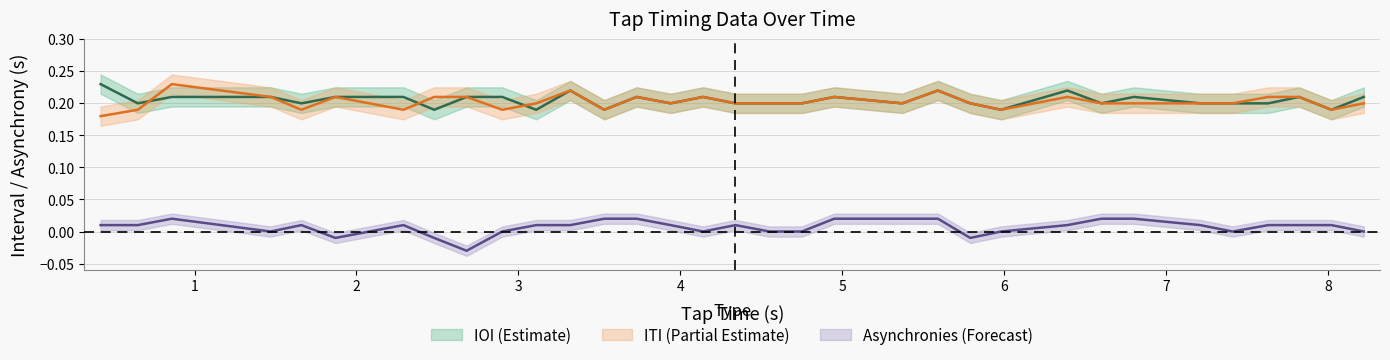

At which category is the sum across all series the highest?

0.86